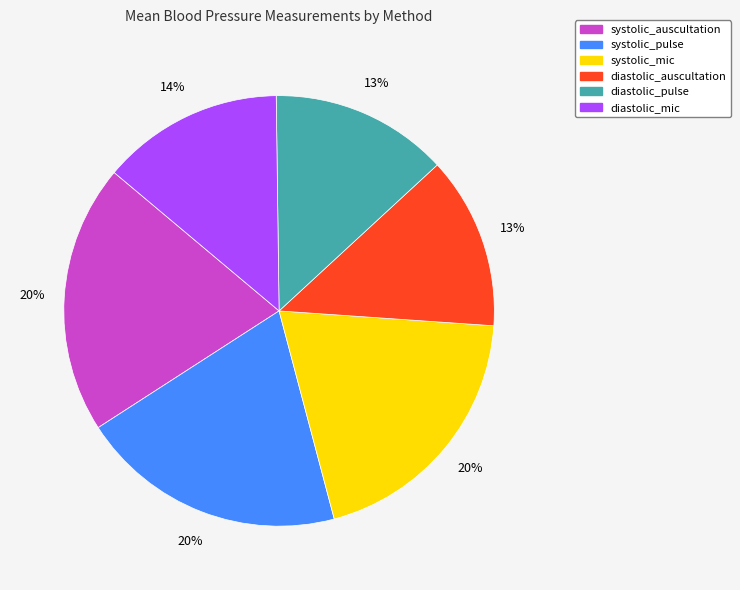

Is diastolic_pulse the majority of the pie?

No